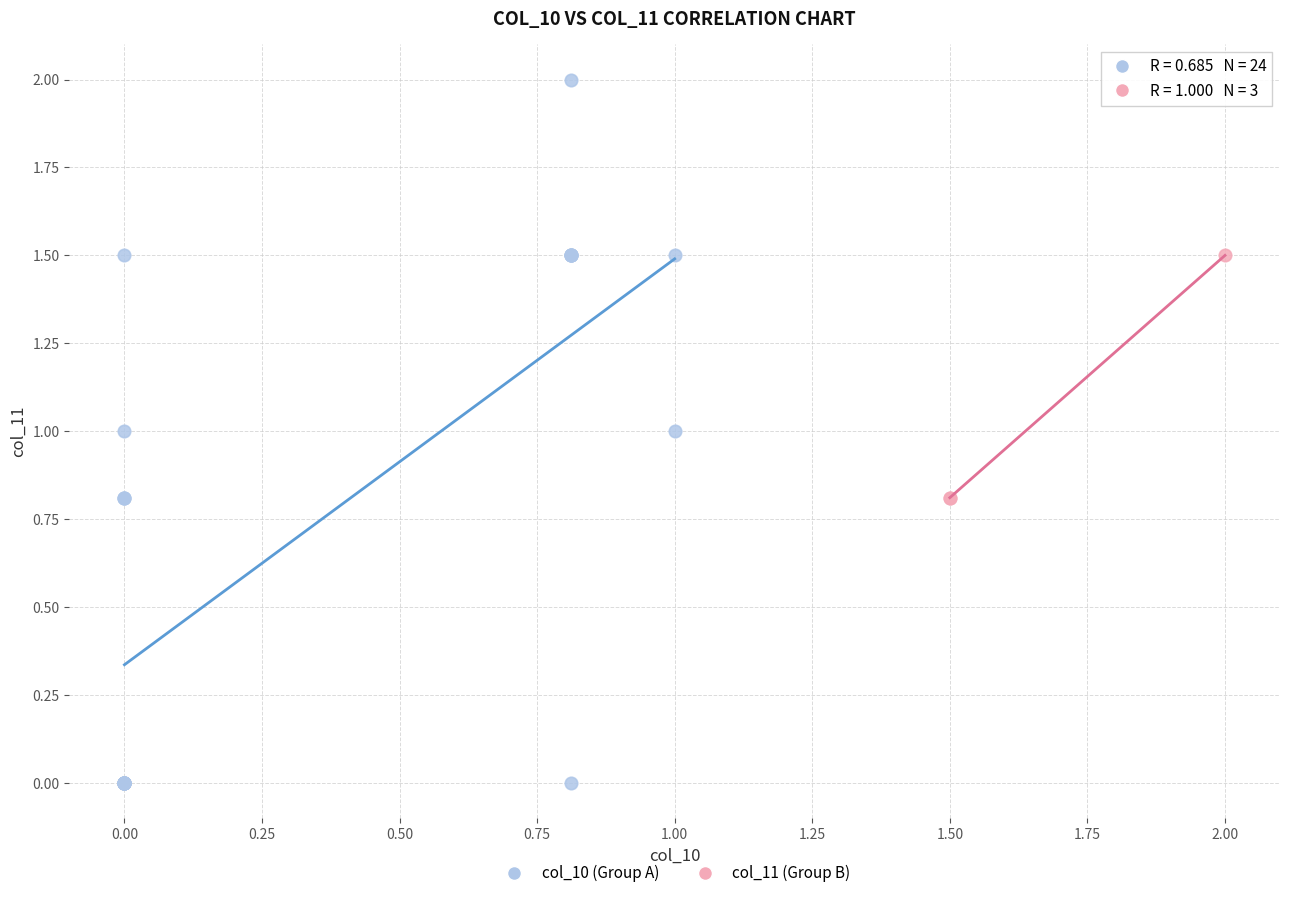

Which series reaches the maximum Y coordinate?

col_10 (Group A)